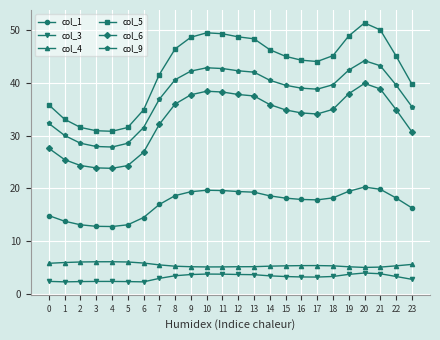

At which category does the chart reach its peak across all series?

20